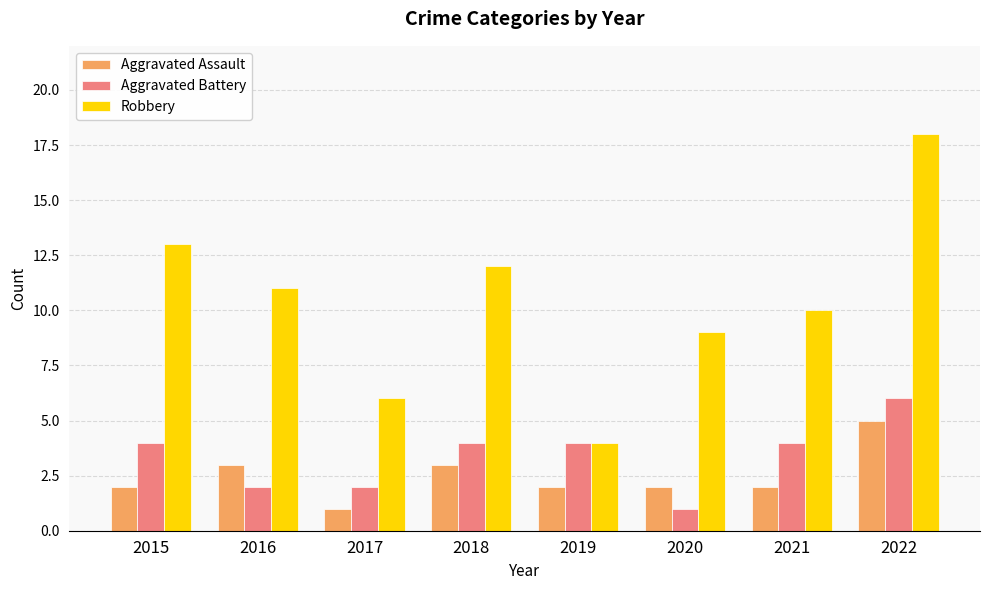

At which label is Robbery closest to 11?

2016